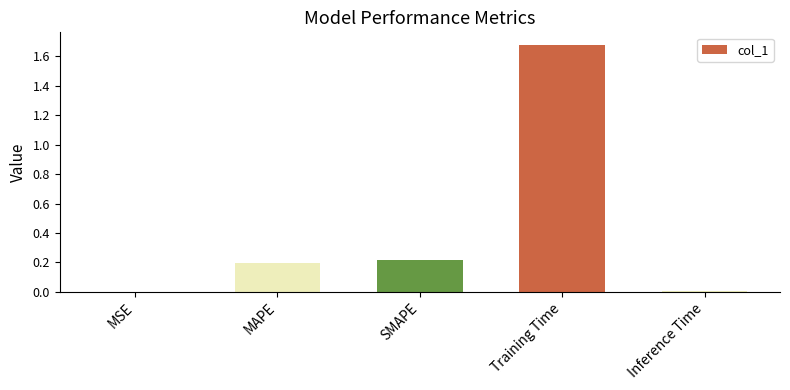

Which label corresponds to the largest value in the chart?

Training Time